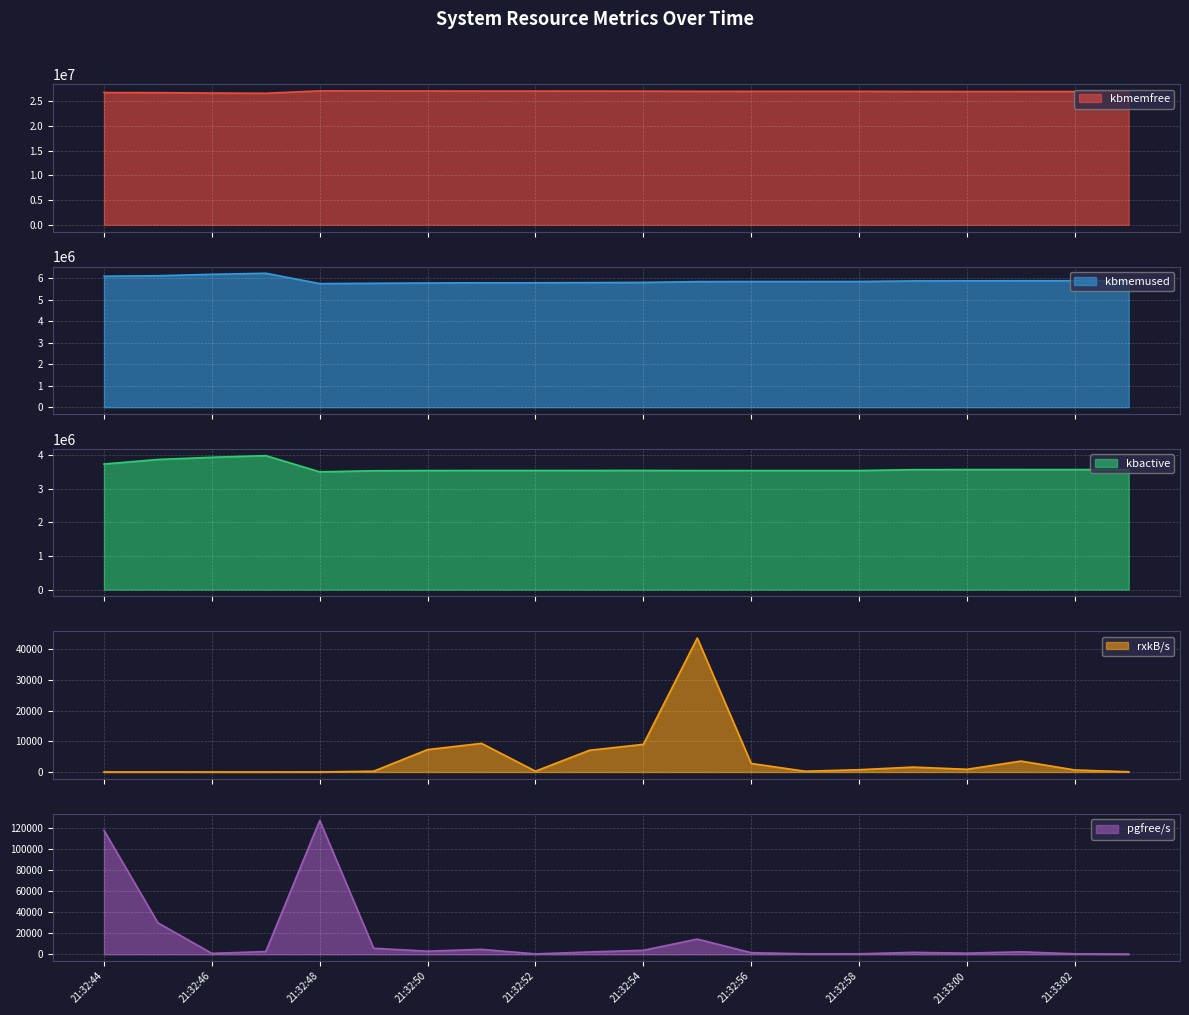

True or false: kbactive and pgfree/s cross at least once.

False